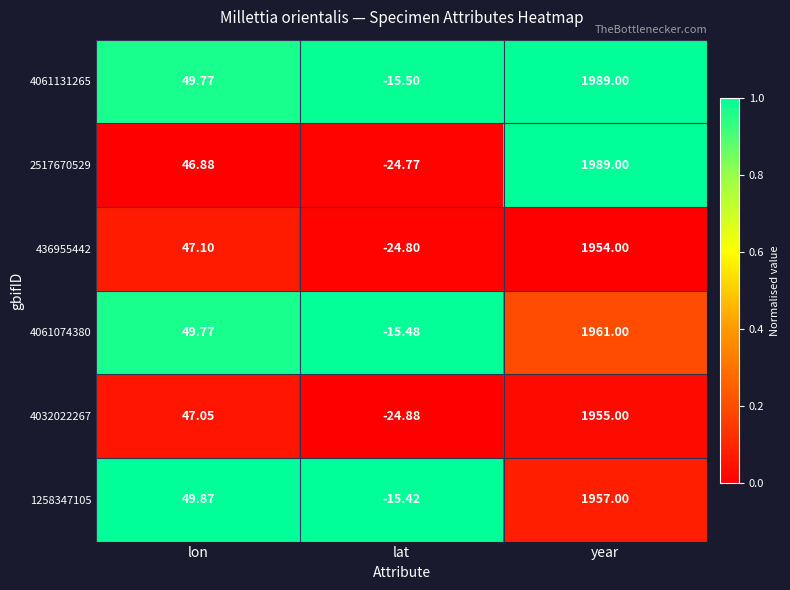

What is the spread (max minus min) of values at lon?

3.0